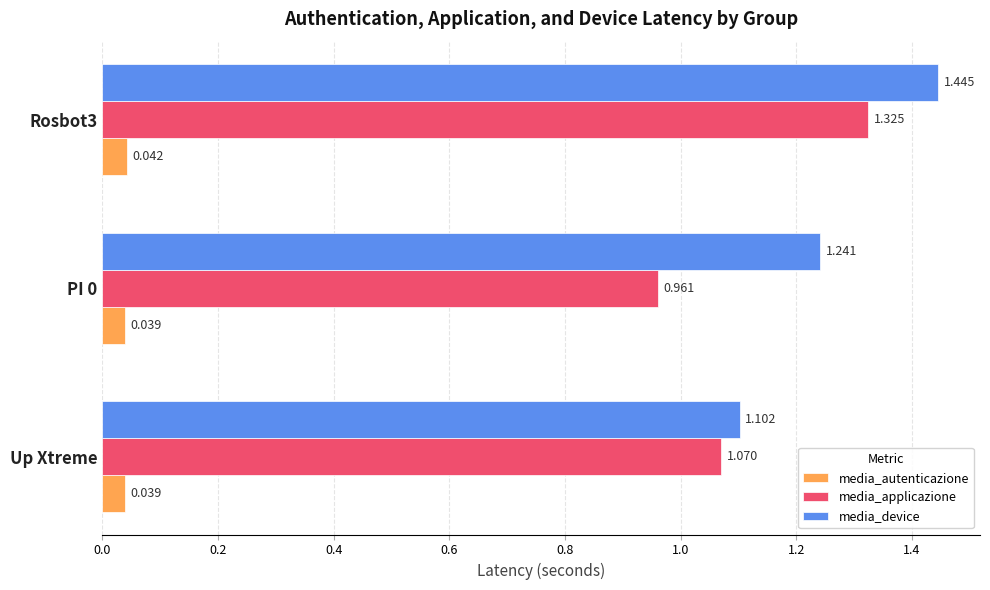

Which series has the largest total across all categories?

media_device